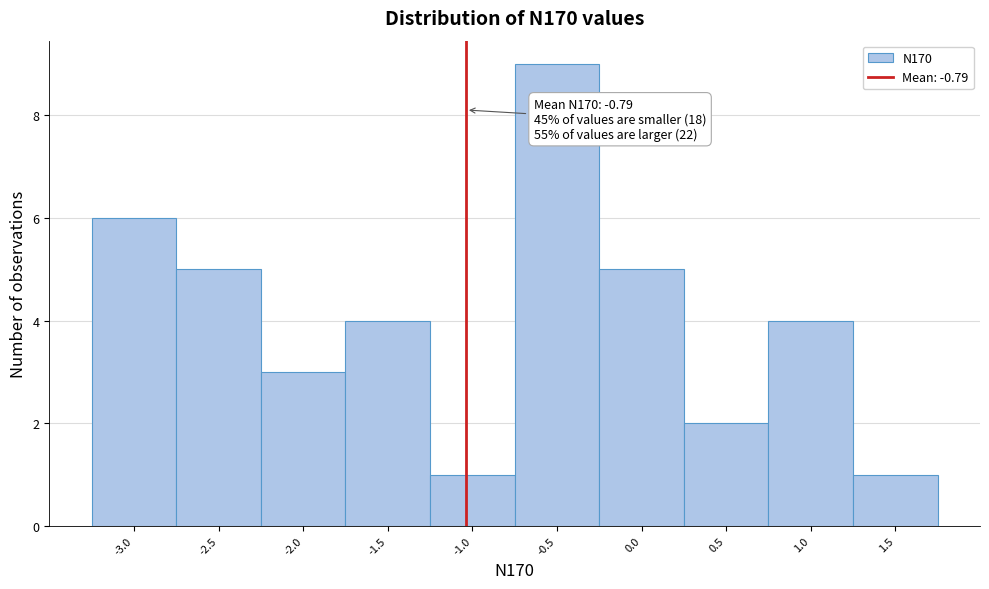

Reading left to right, extract all data points from this chart.

6	5	3	4	1	9	5	2	4	1